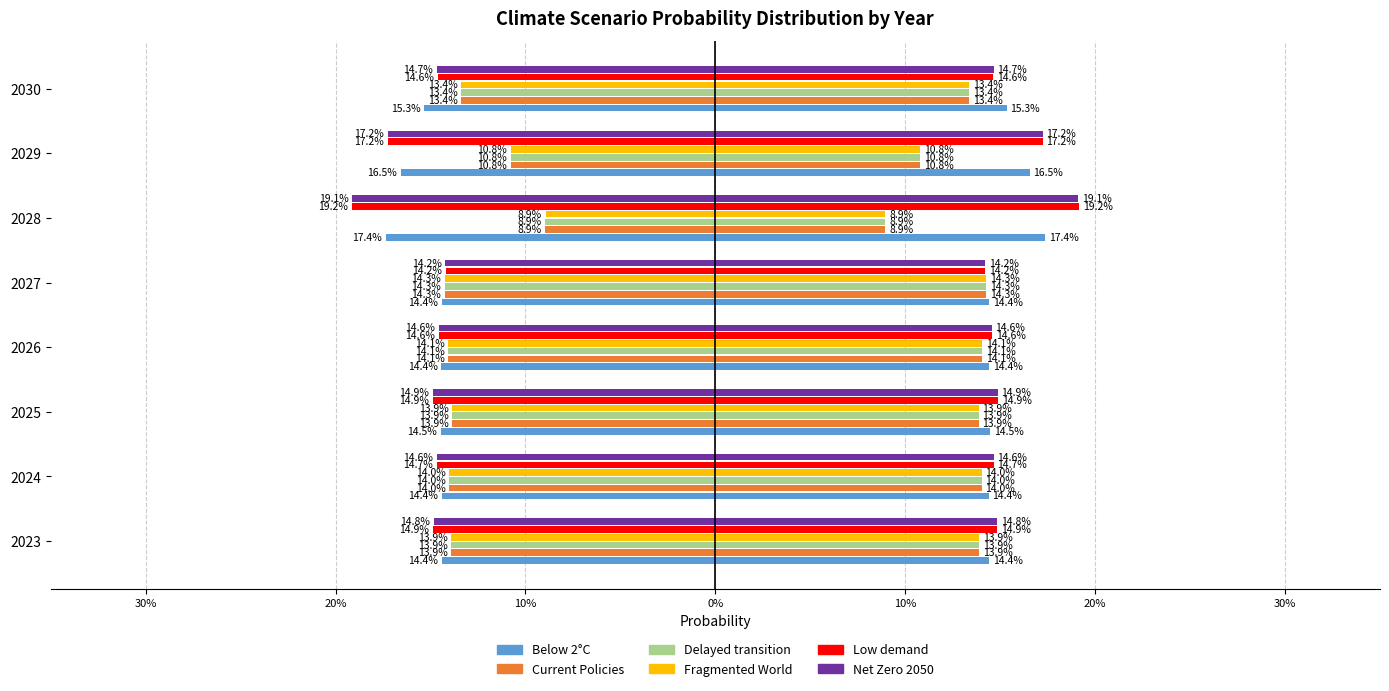

The value of Below 2°C at 2023 is -0.2. True or false?

False